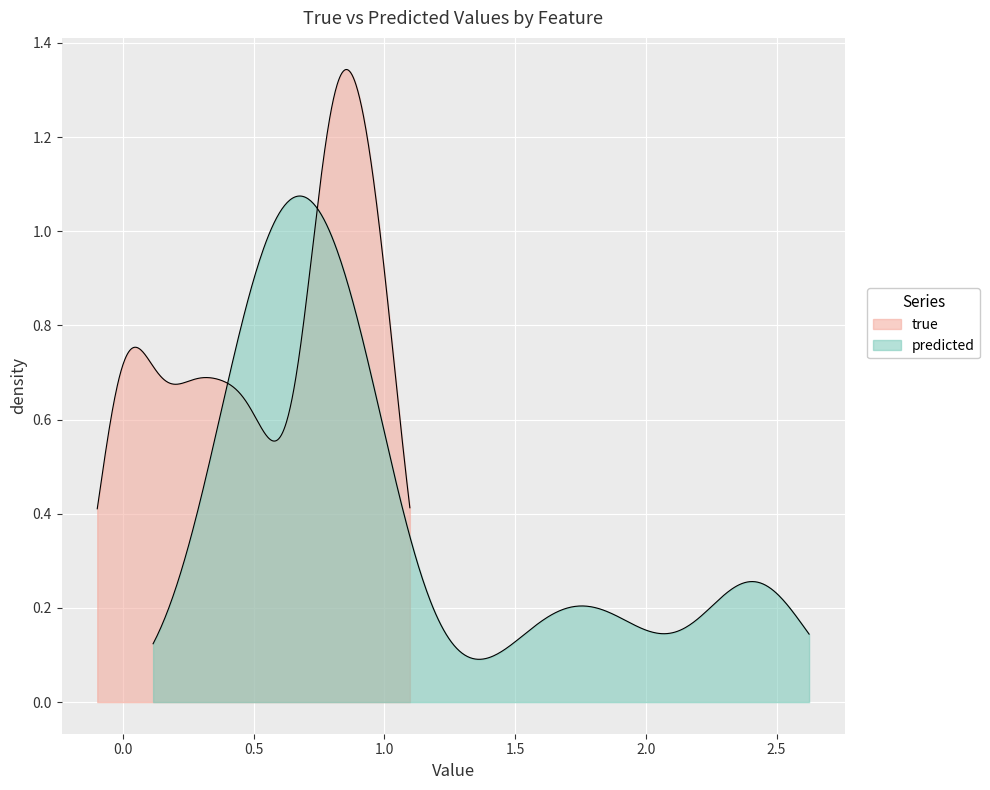

How many lines are shown in the chart?

2